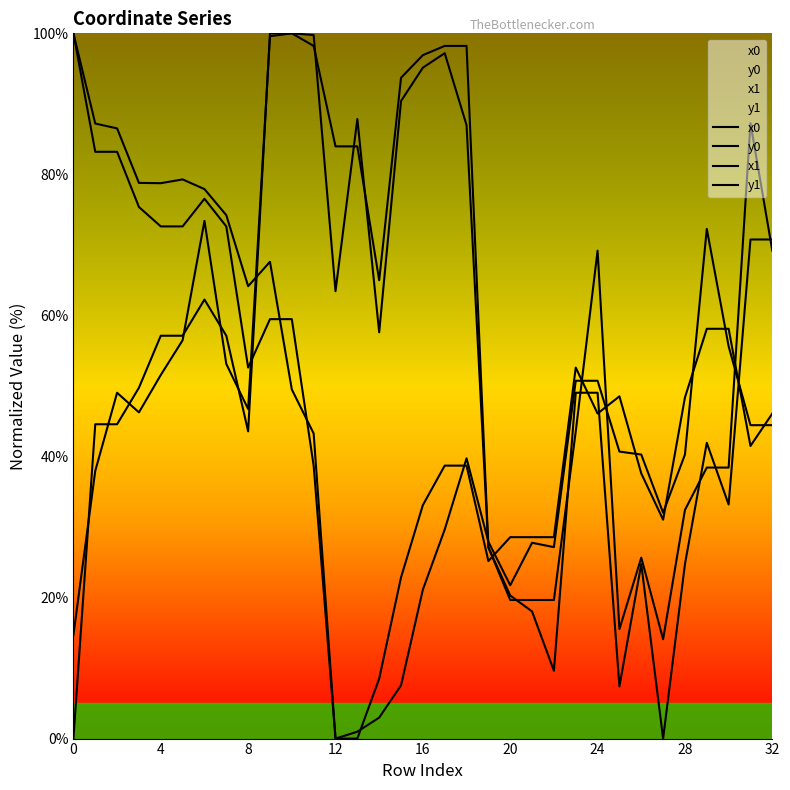

How many values in y1 are above zero?

32